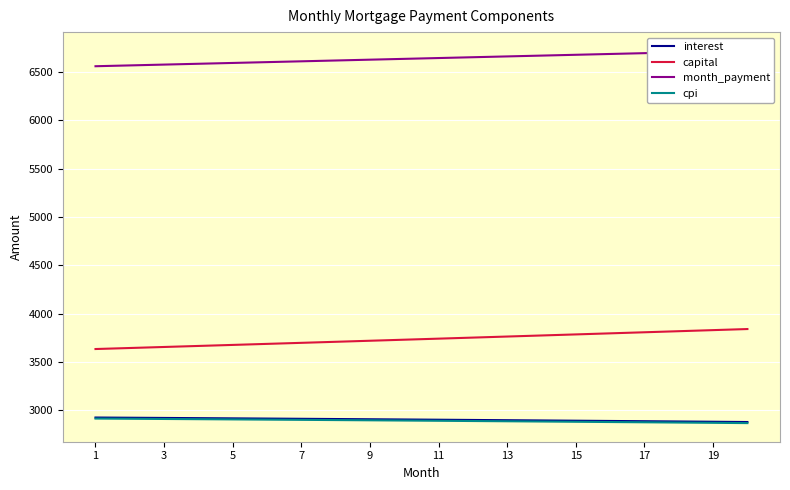

True or false: capital and month_payment intersect in this chart.

False